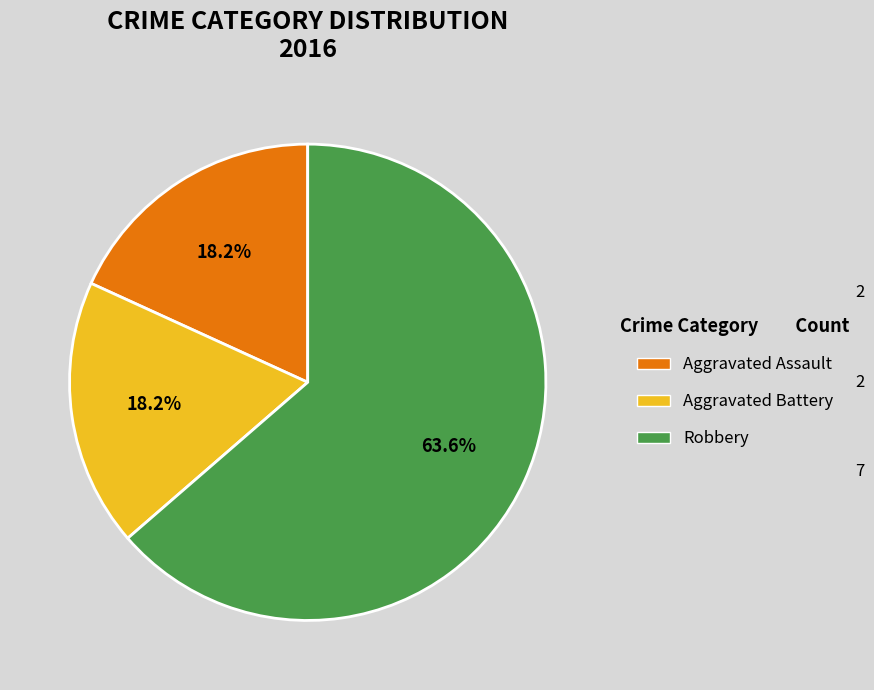

Is the sum of Robbery and Aggravated Battery greater than half?

Yes